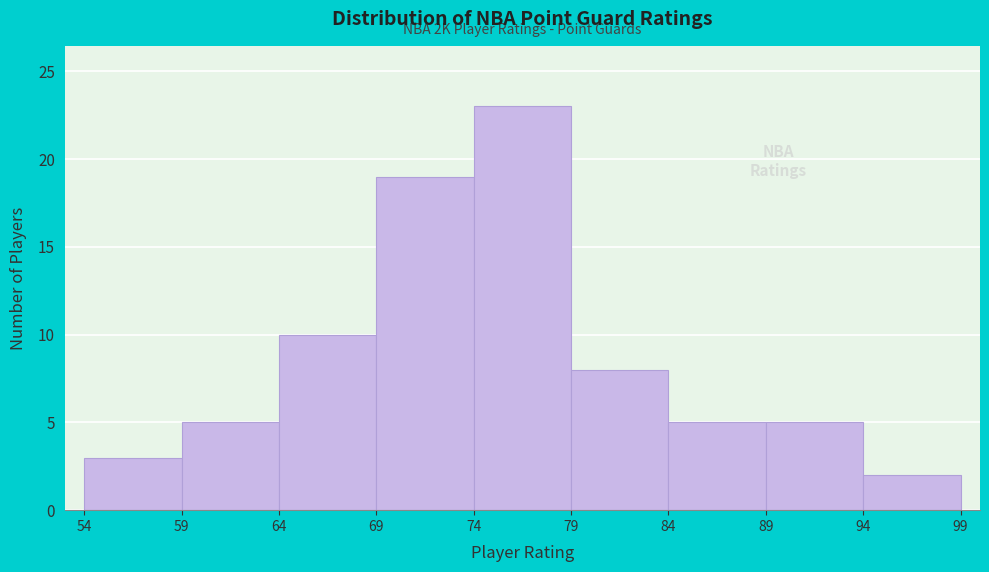

Over which range of the x-axis is the bar tallest?

74 to 79